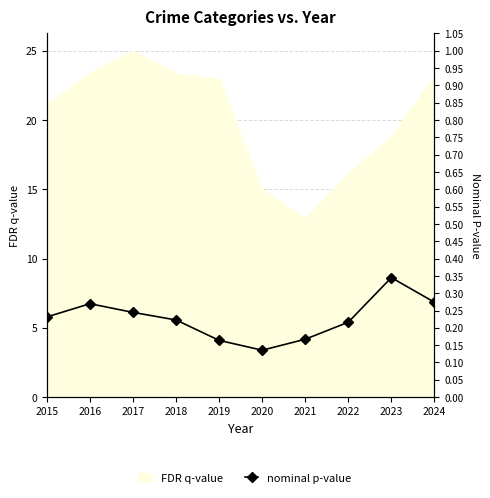

What is the smallest value displayed?

0.1